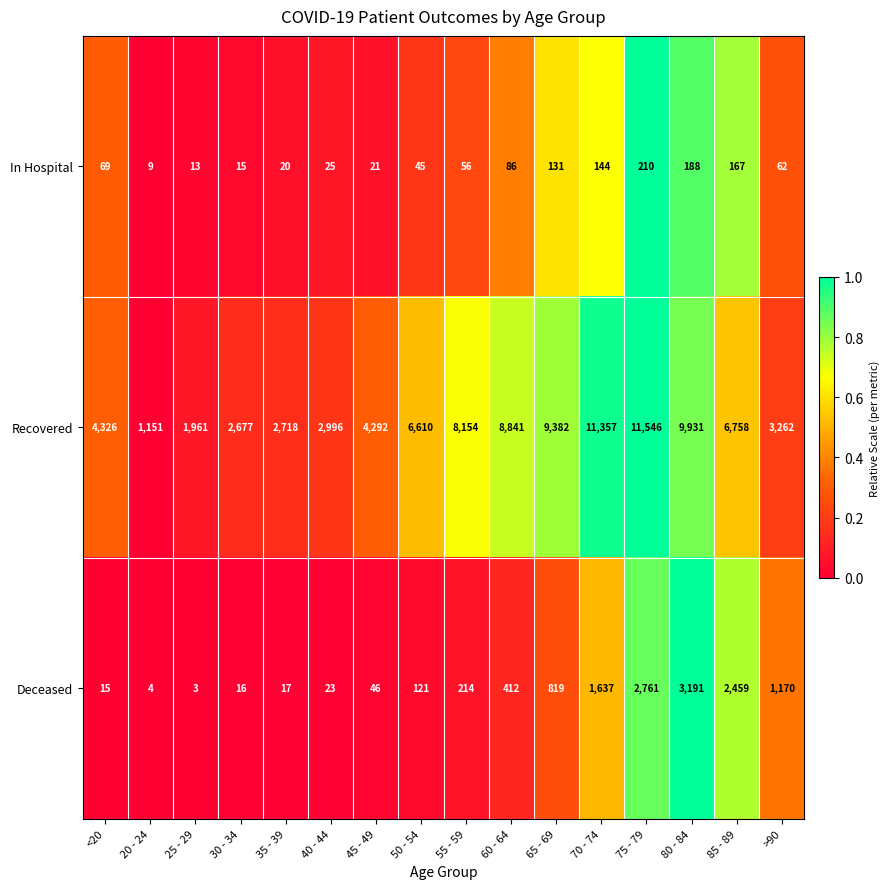

Count the number of data series in this chart.

3